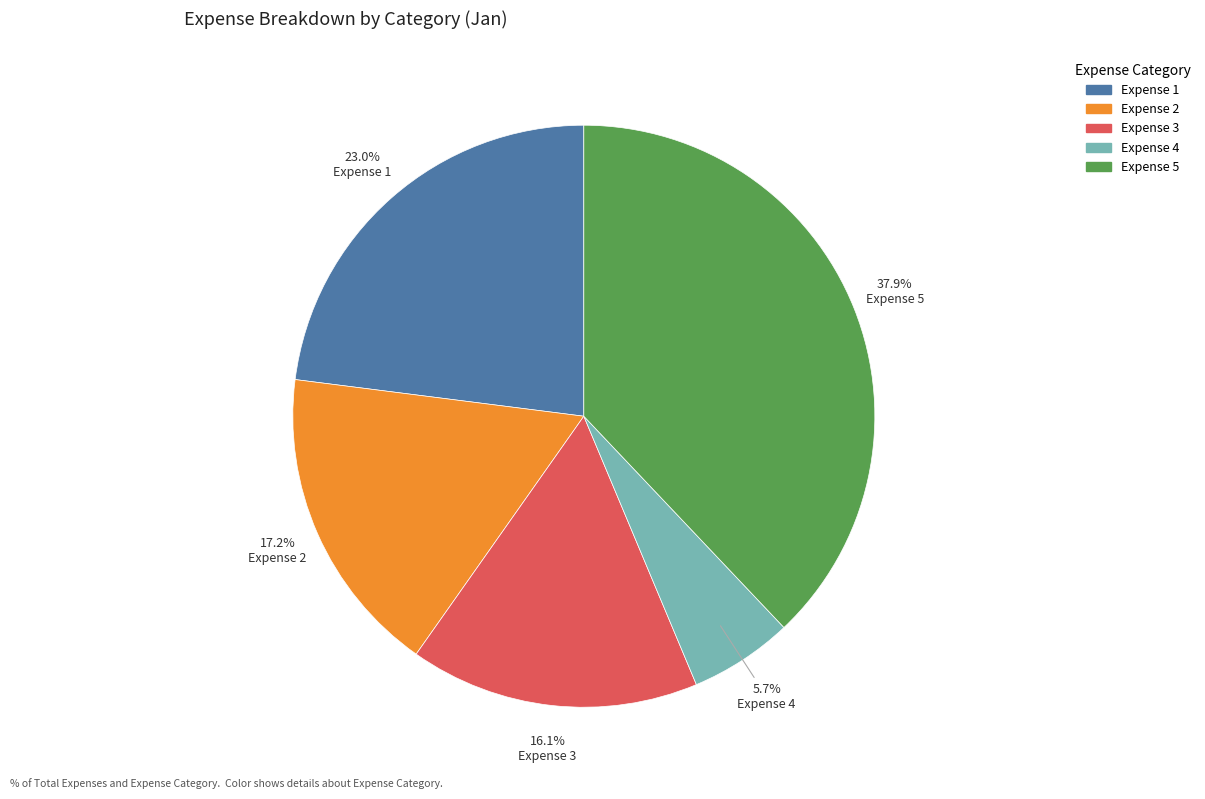

To the nearest percent, what is the difference between the largest and smallest slice percentages?

32%